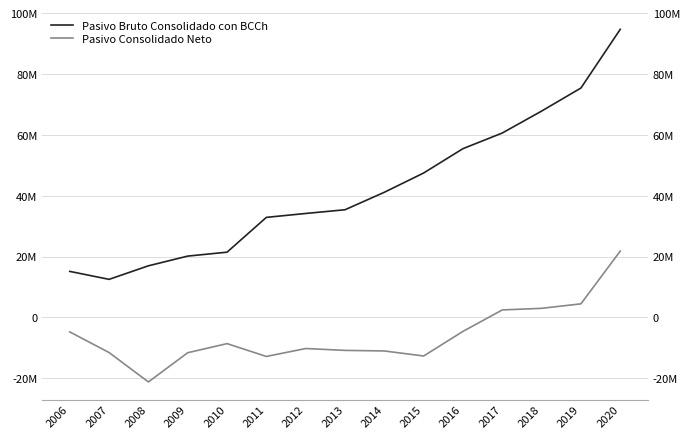

At which label does Pasivo Consolidado Neto reach its minimum?

2008